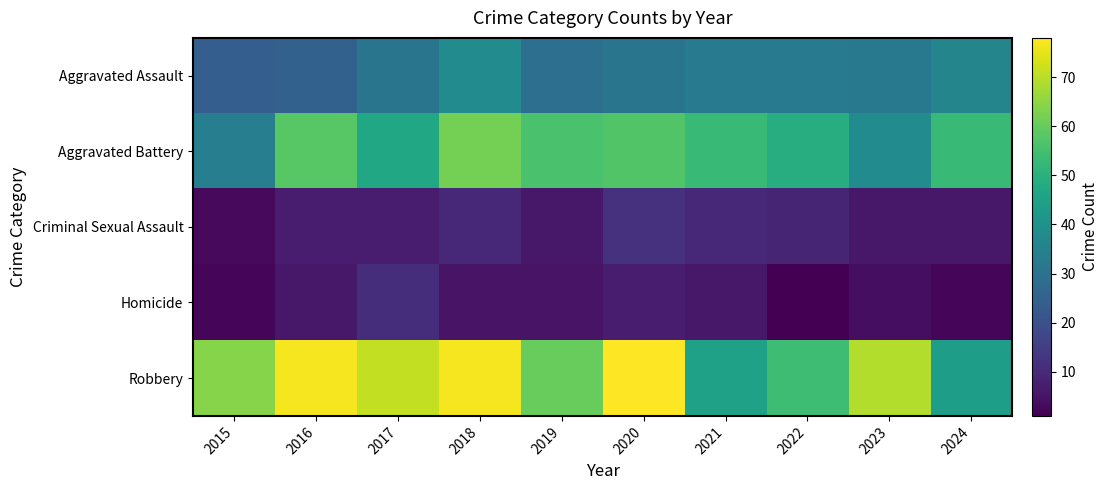

Reading right to left, what are all the values shown in this chart?

Aggravated Assault: 2024=36	2023=32	2022=33	2021=33	2020=31	2019=29	2018=38	2017=31	2016=25	2015=24
Aggravated Battery: 2024=53	2023=38	2022=49	2021=53	2020=57	2019=56	2018=62	2017=47	2016=58	2015=34
Criminal Sexual Assault: 2024=6	2023=6	2022=9	2021=10	2020=12	2019=6	2018=10	2017=7	2016=7	2015=3
Homicide: 2024=2	2023=4	2022=1	2021=6	2020=7	2019=5	2018=5	2017=11	2016=6	2015=2
Robbery: 2024=44	2023=69	2022=54	2021=45	2020=78	2019=60	2018=77	2017=71	2016=77	2015=64